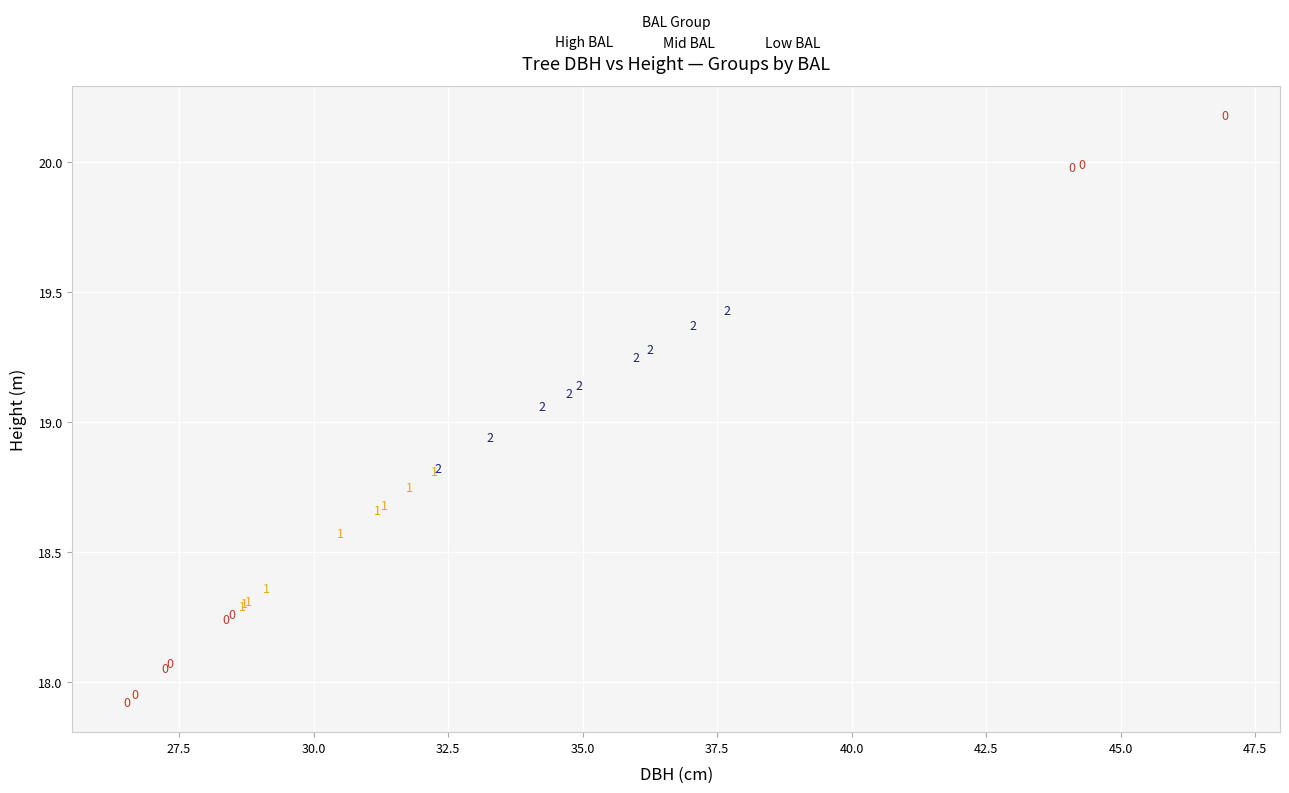

Which series reaches the maximum Y coordinate?

High BAL